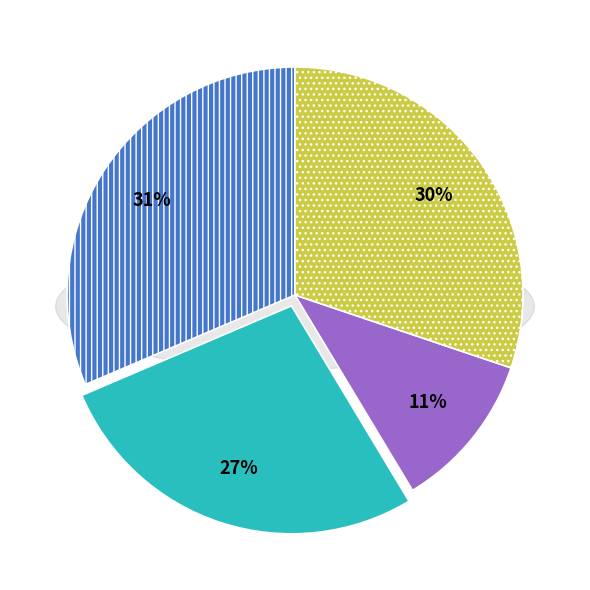

To the nearest percent, what percentage of the pie is 百冈冬雪·冻合长河岁暮天?

30%